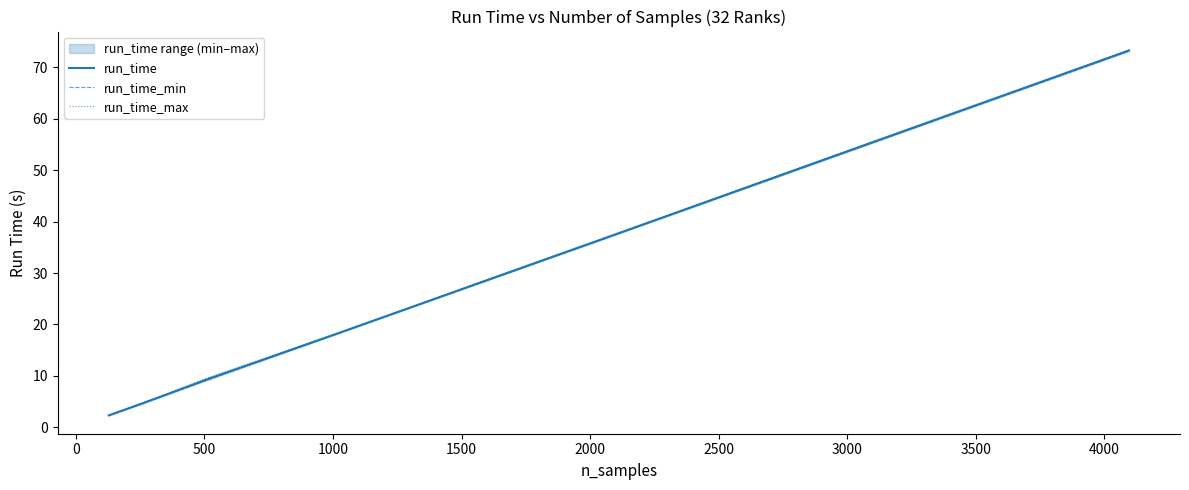

Reading left to right, transcribe all the data shown in this chart.

run_time: 2.3	4.6	9.3	18.4	36.6	73.3
run_time_min: 2.3	4.6	9.2	18.3	36.5	73.2
run_time_max: 2.3	4.6	9.6	18.4	36.7	73.4